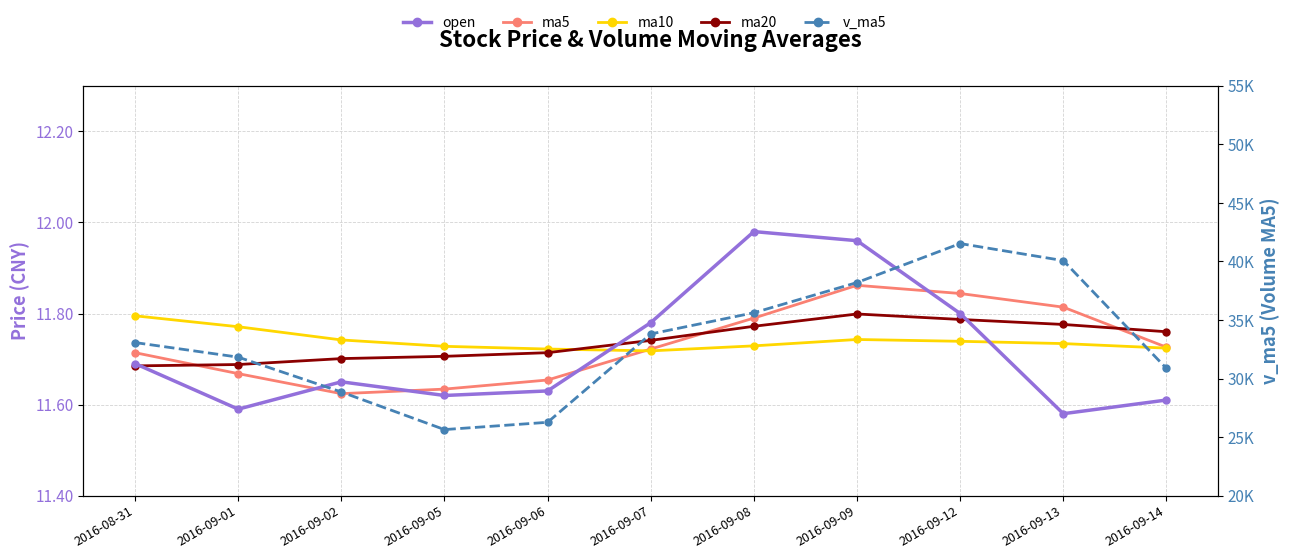

At which category does ma5 reach its first local peak?

2016-09-09